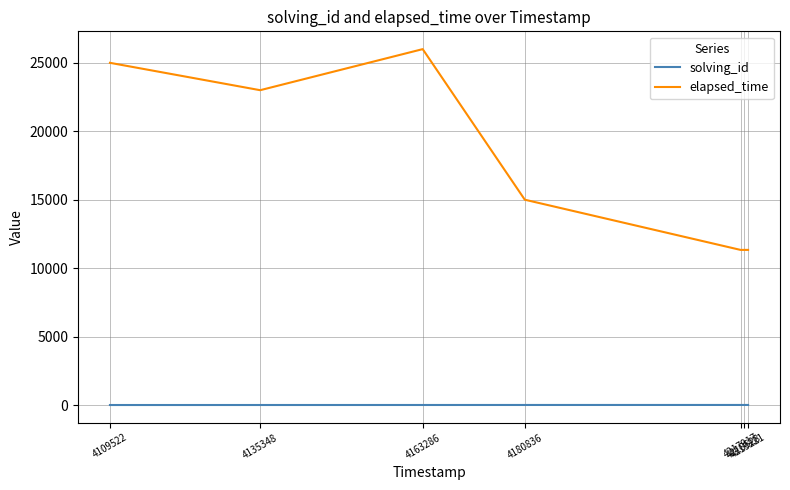

What is the average value of the elapsed_time series?

17571